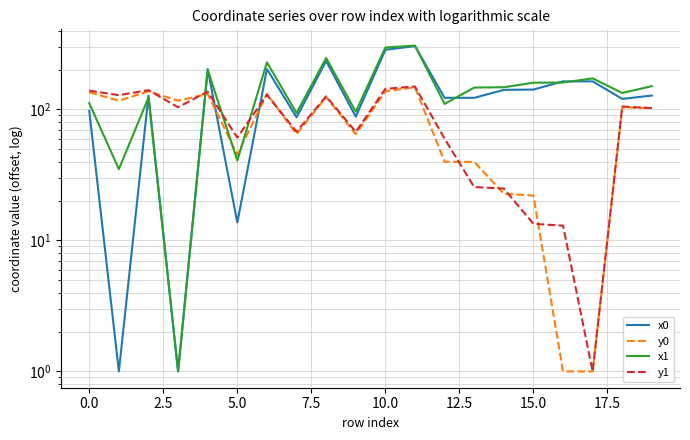

True or false: x1 has more than 2 interior local peaks.

True